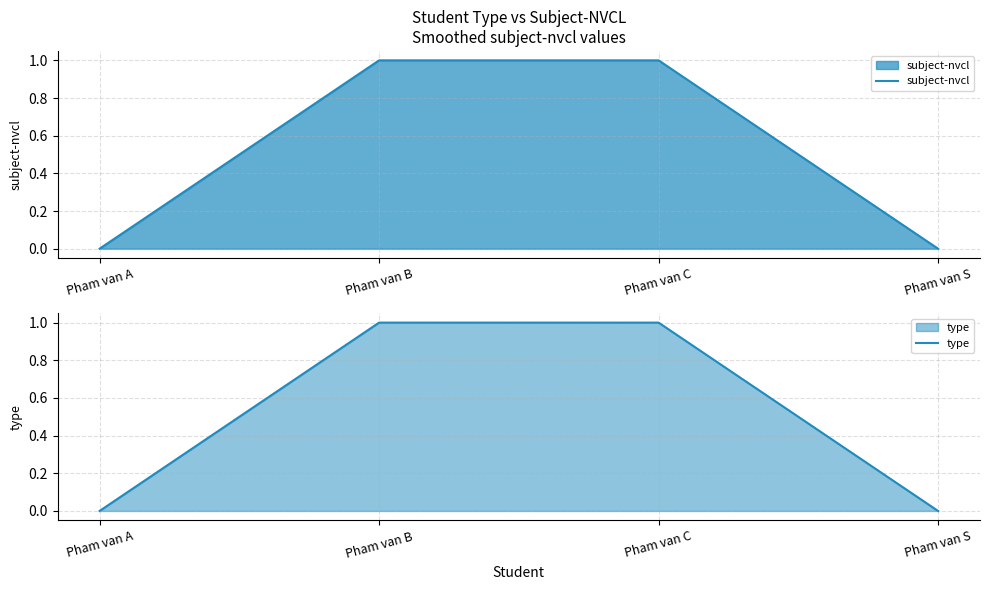

True or false: type has more than 2 interior local peaks.

False